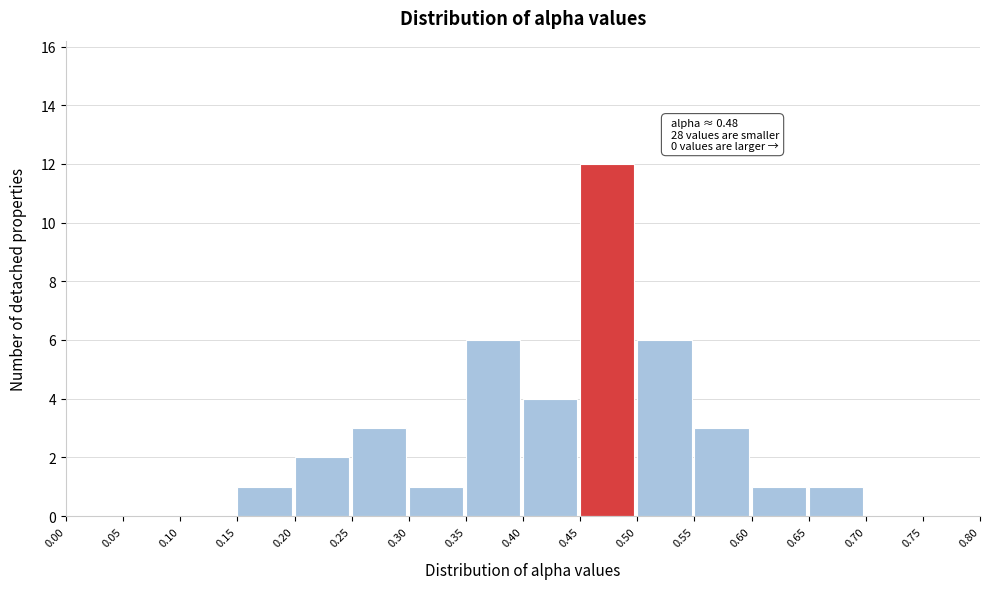

Over which range of the x-axis is the bar tallest?

0.45 to 0.50